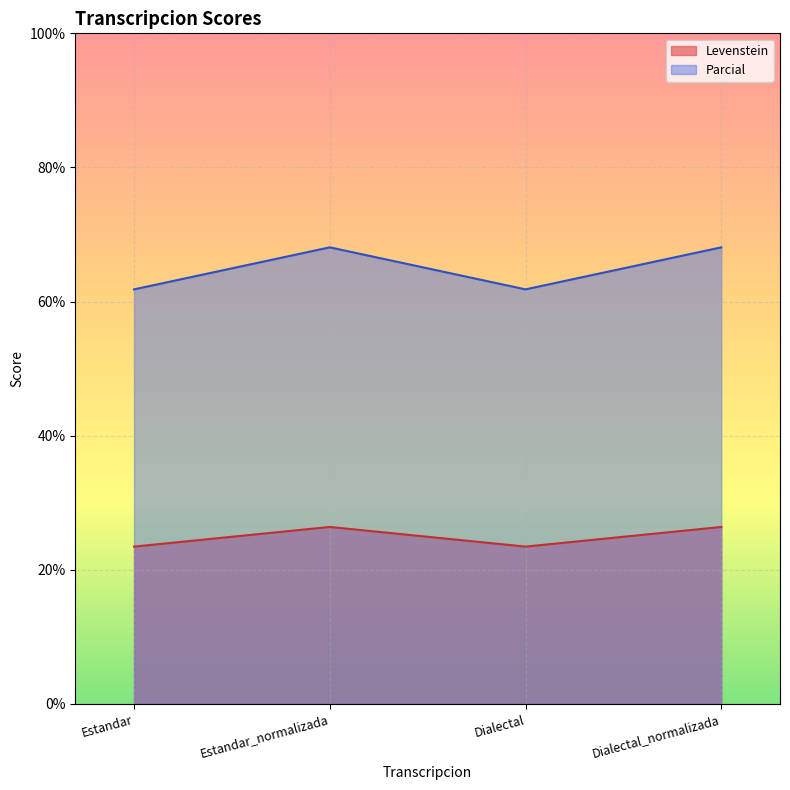

At which category does Parcial reach its first local peak?

Estandar_normalizada